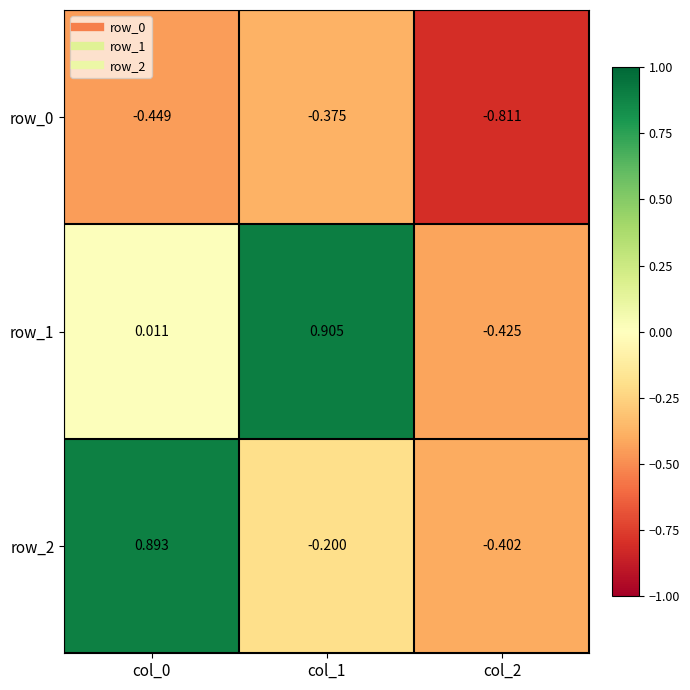

What is the average value of the row_1 series?

0.2